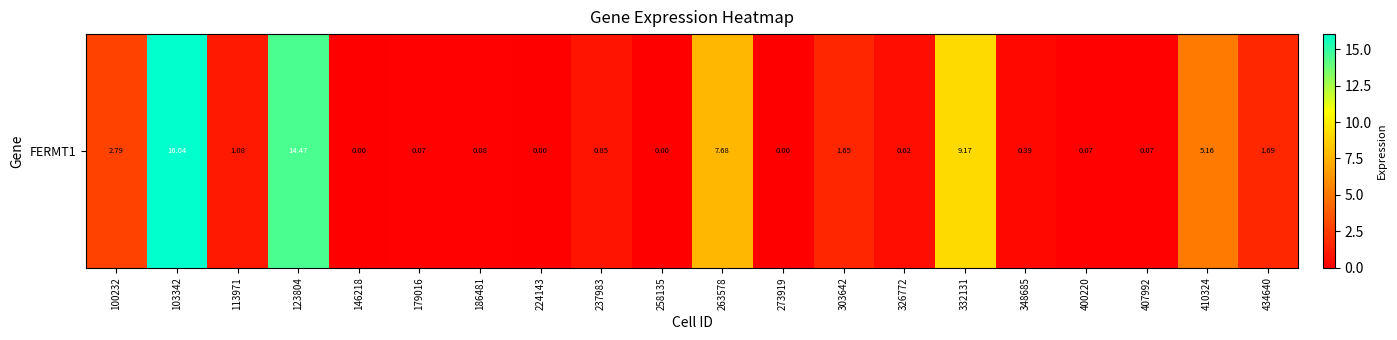

Is it true that the value at 263578 is 3.3?

False